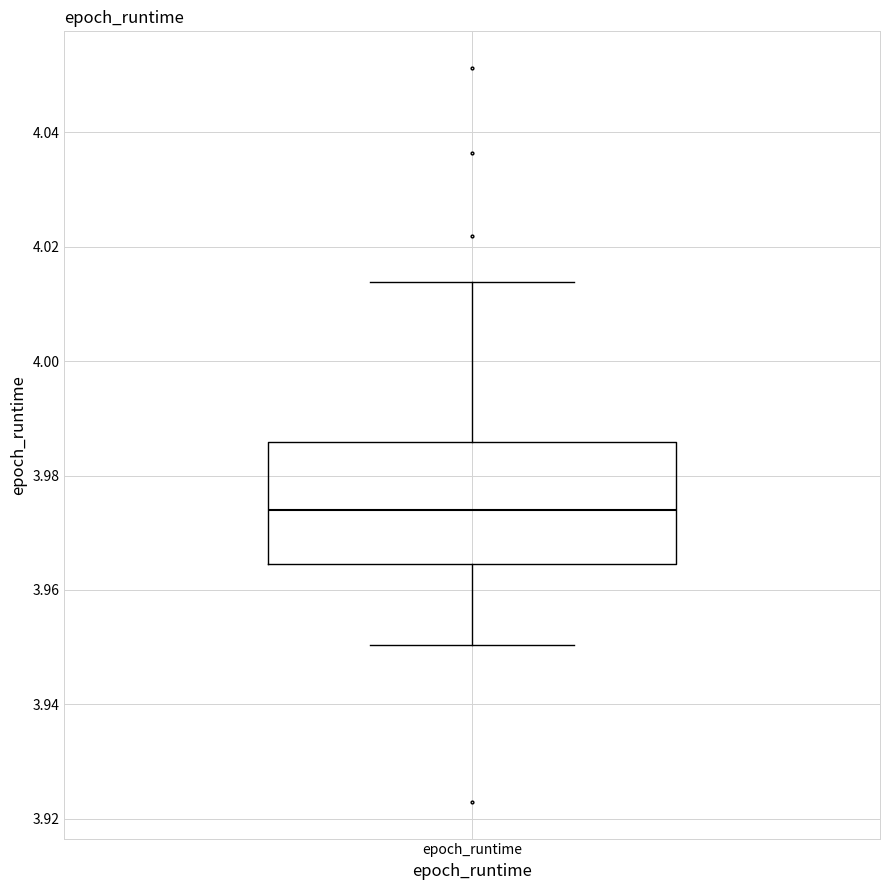

Where does the median line of the box for epoch_runtime sit on the y-axis? The values are not printed on the chart, so give them approximately, as read against the axis.

3.974